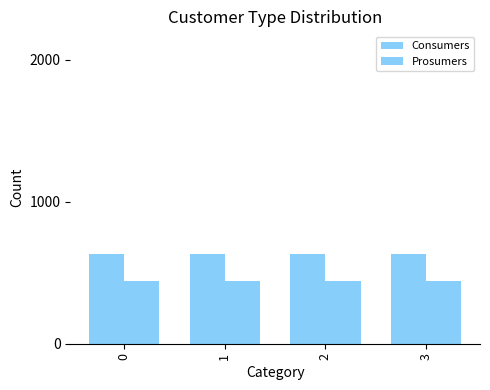

How many data points does each series have?

4